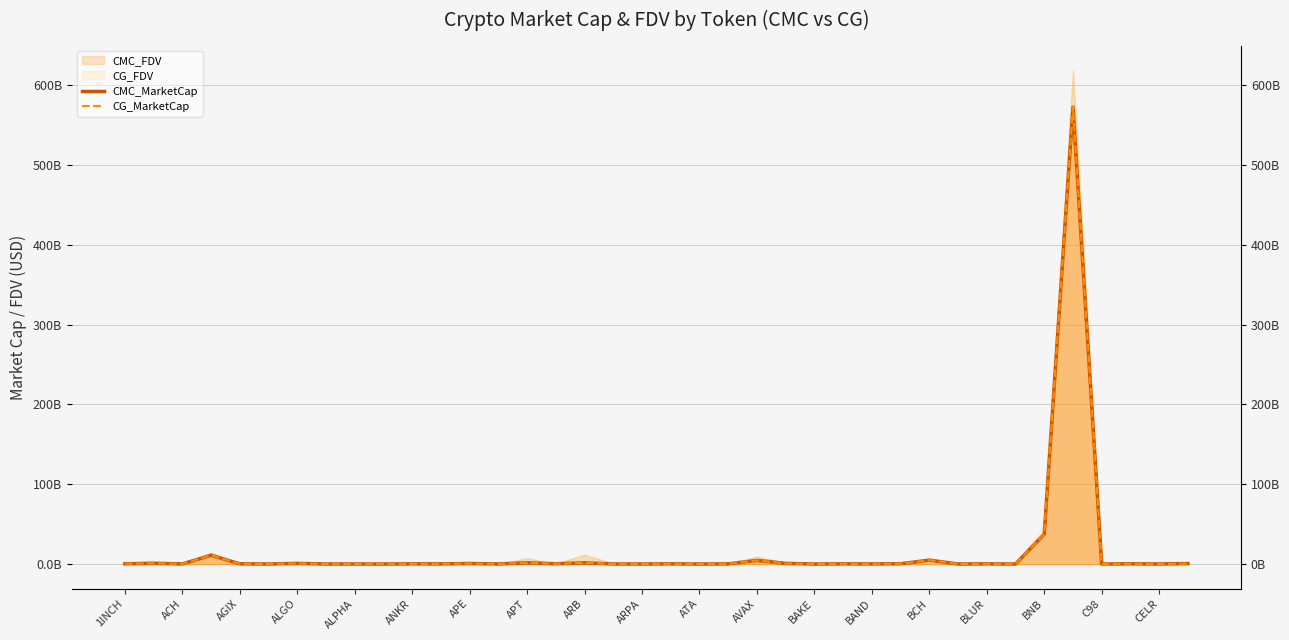

Which has a higher value, APT or ARPA?

APT